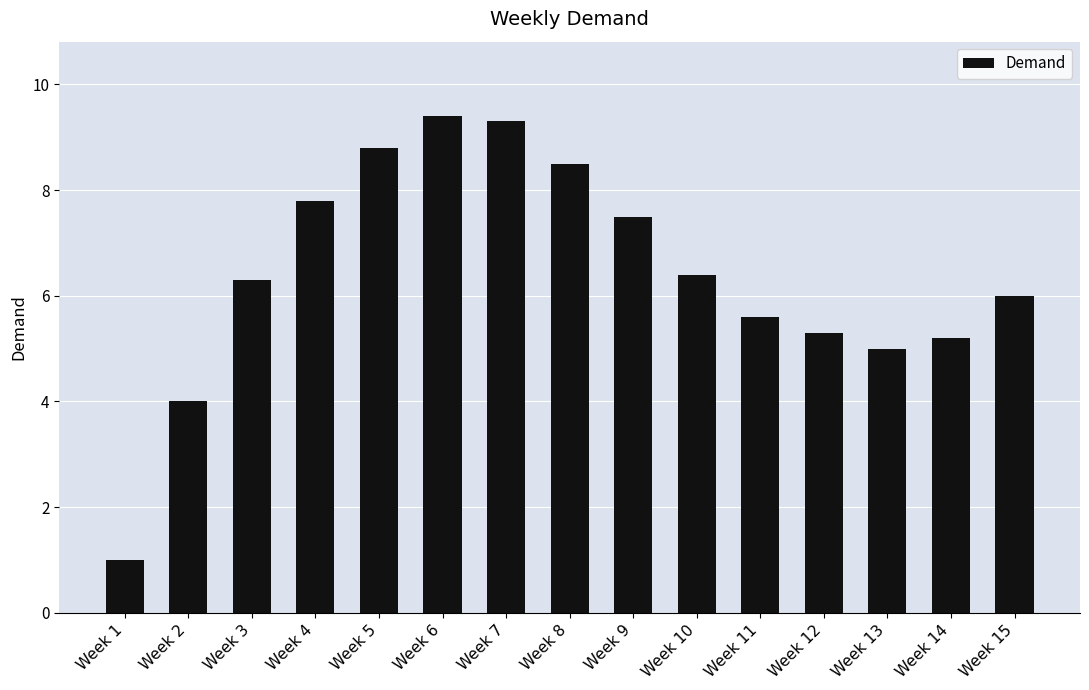

Reading left to right, extract all data points from this chart.

Week 1=1.0	Week 2=4.0	Week 3=6.3	Week 4=7.8	Week 5=8.8	Week 6=9.4	Week 7=9.3	Week 8=8.5	Week 9=7.5	Week 10=6.4	Week 11=5.6	Week 12=5.3	Week 13=5.0	Week 14=5.2	Week 15=6.0